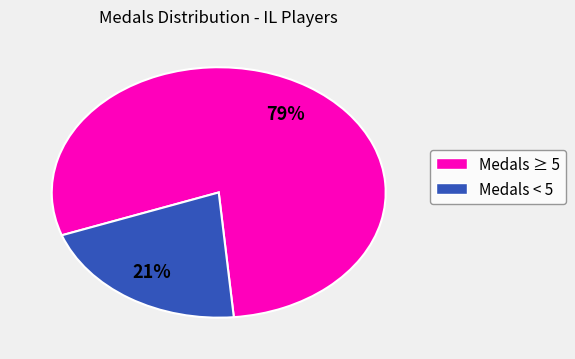

To the nearest percent, what is the difference between the largest and smallest slice percentages?

58%